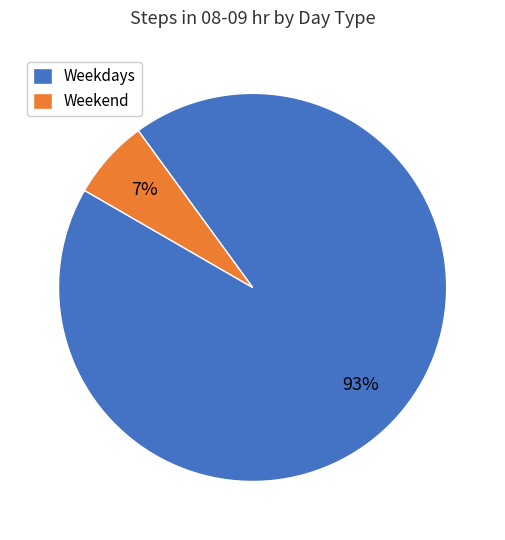

The Weekend slice represents 7% of the pie. True or false?

True